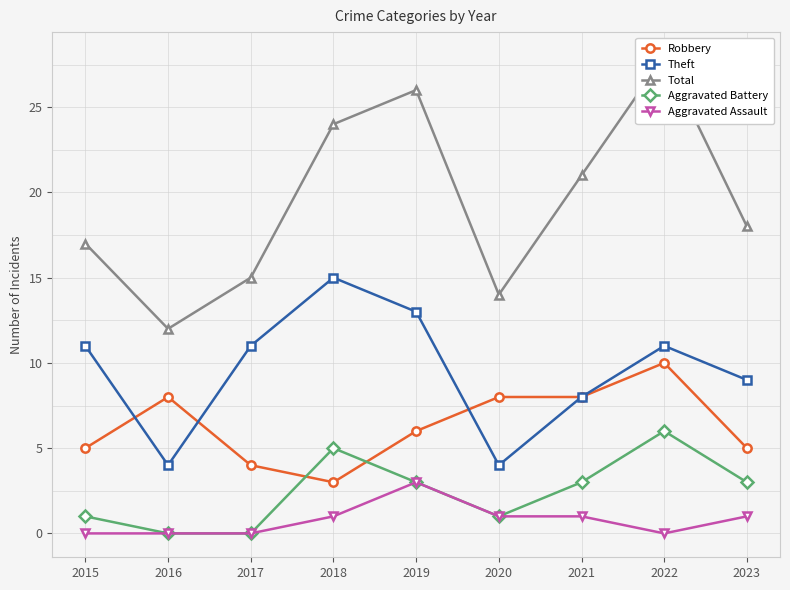

What is the difference between the highest and lowest values at 2018?

23